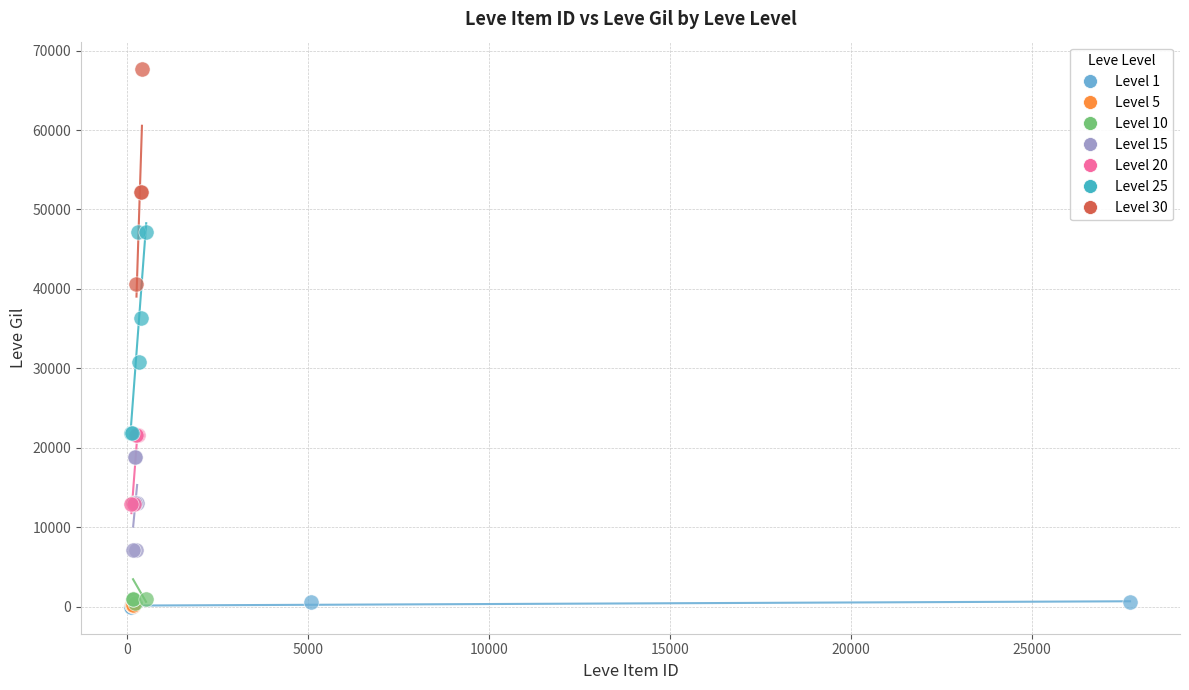

Which series contains the highest Y value?

Level 30